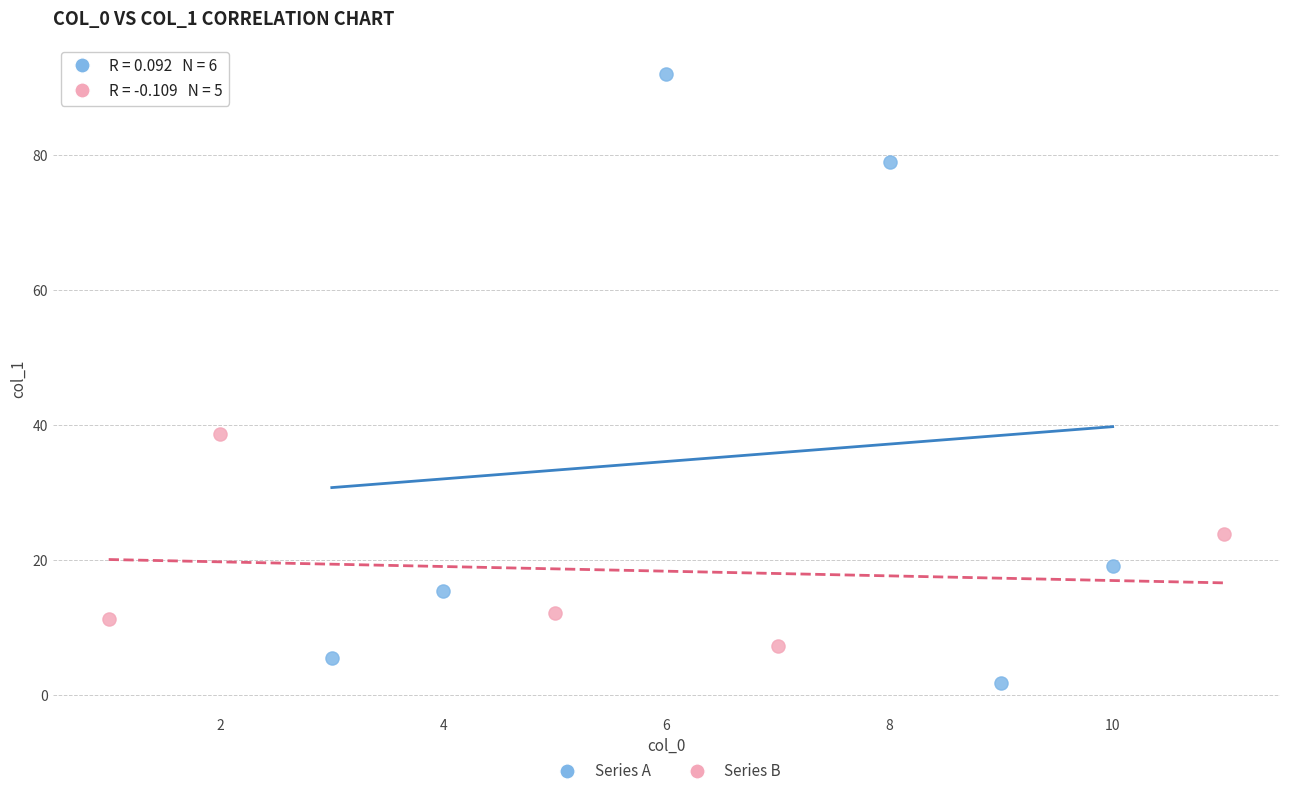

Which series contains the lowest Y value?

Series A